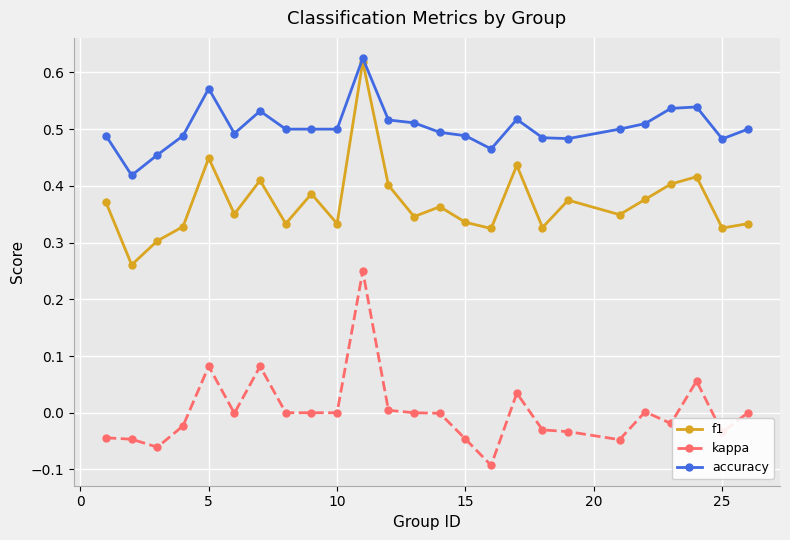

Which series has the largest total across all categories?

accuracy